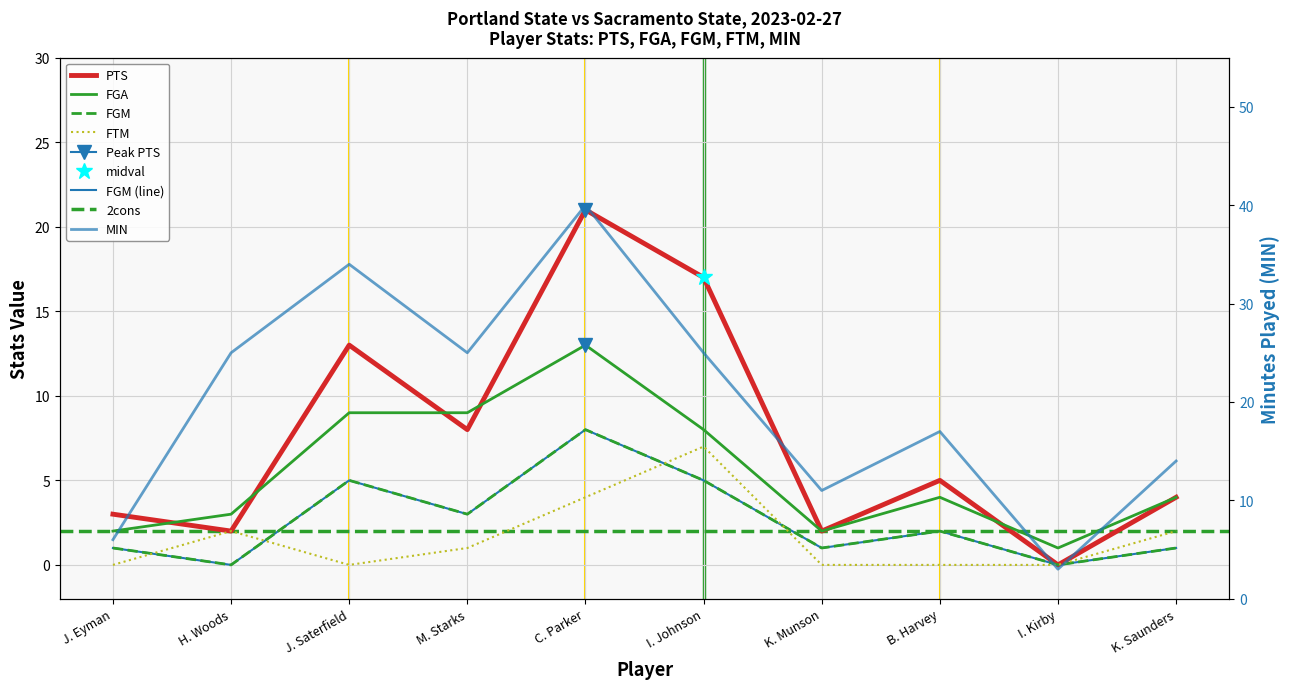

True or false: FTM has a value of 2 at H. Woods.

True